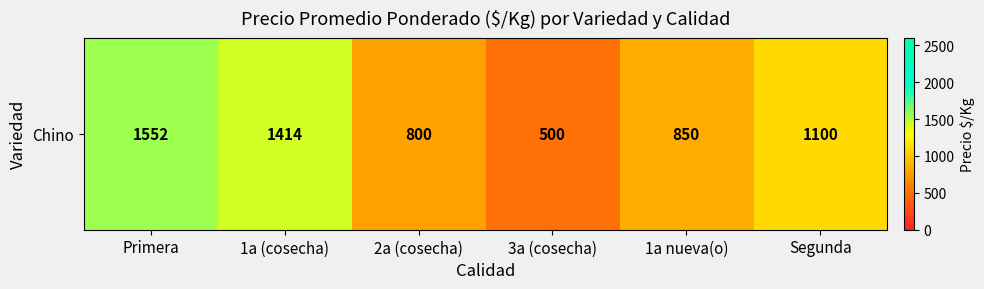

At which label is the value closest to 1025?

Segunda